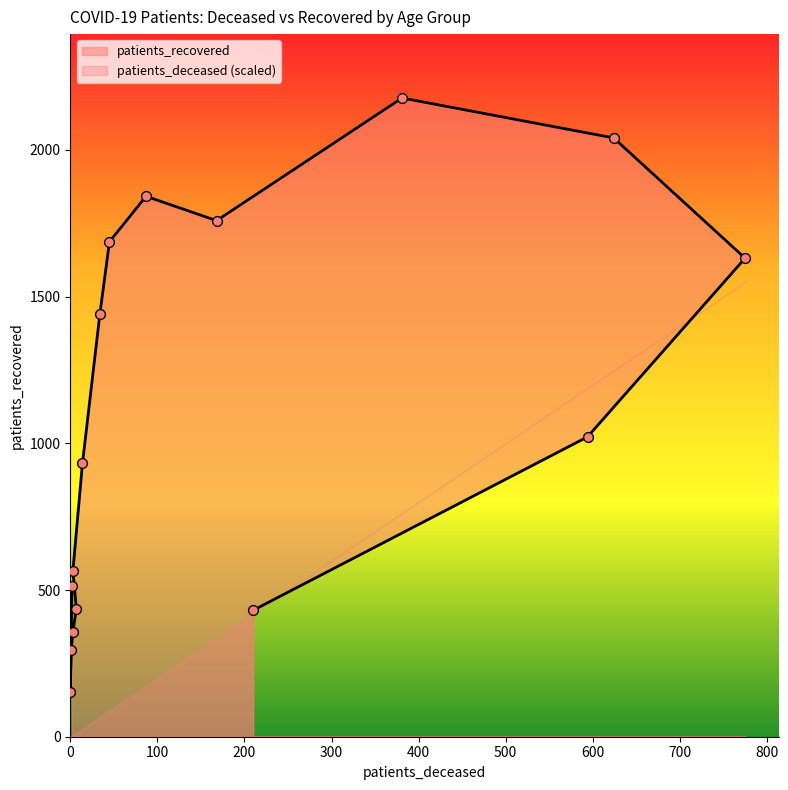

What is the ratio of the value at 85 - 89 to the value at 80 - 84?

0.6